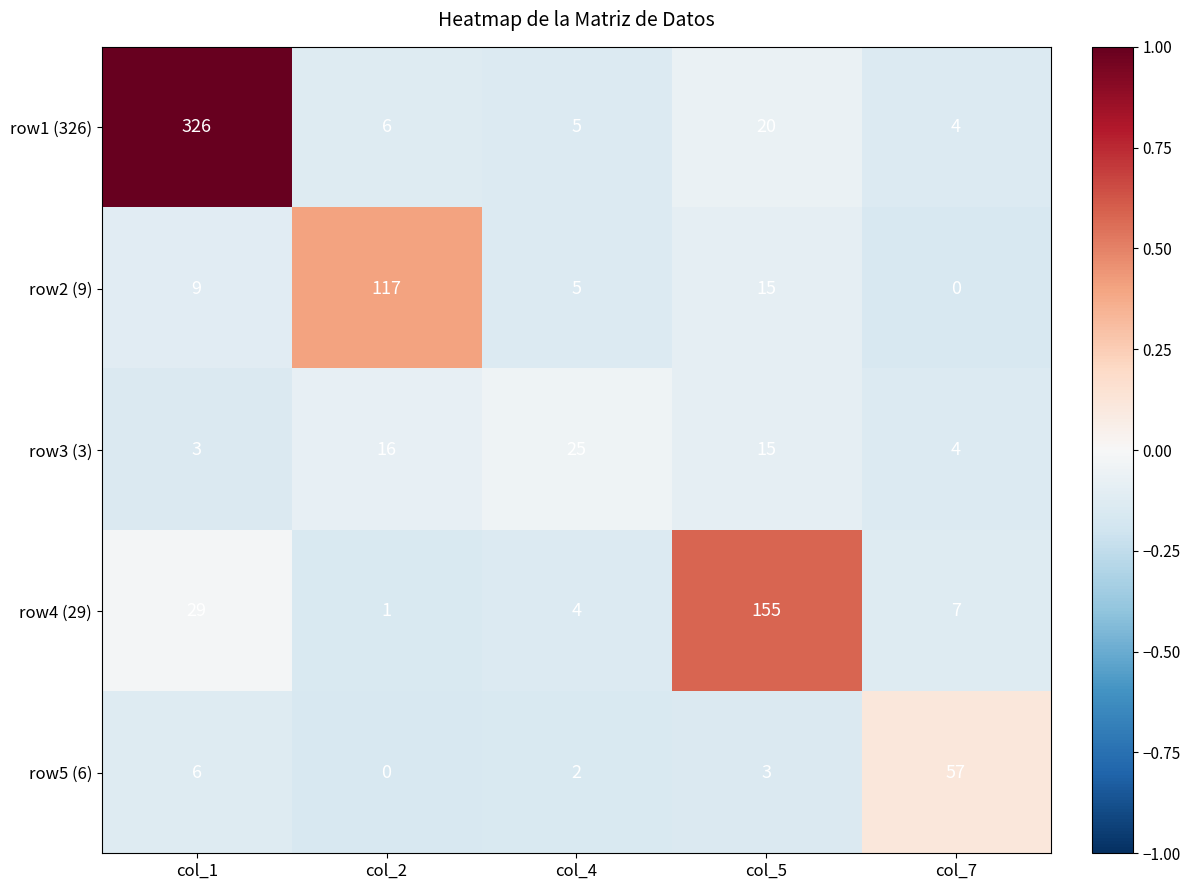

Which label corresponds to the largest value in the chart?

col_1